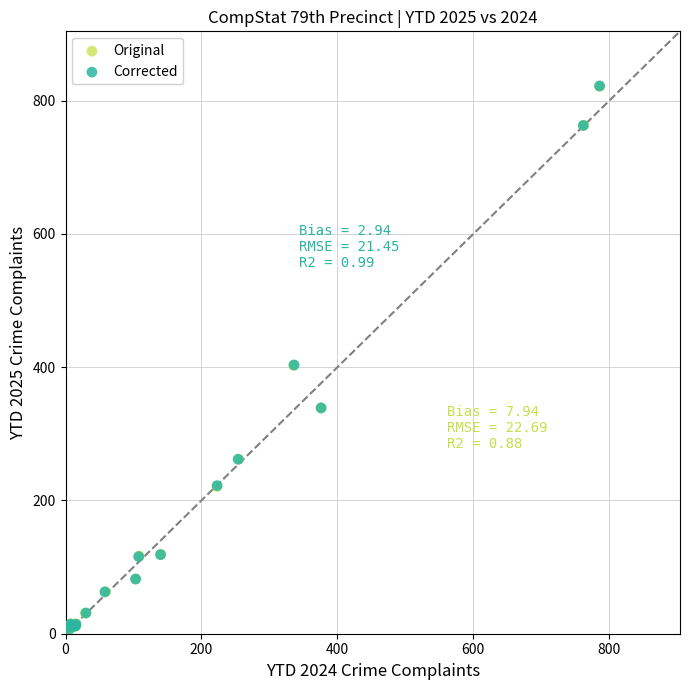

What are all the series names shown in the legend?

Original, Corrected